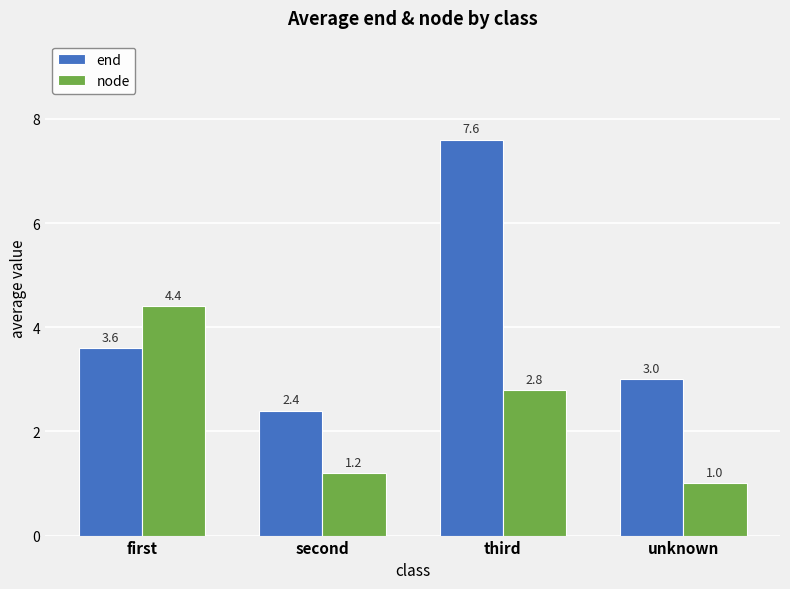

How many categories are shown in the chart?

4